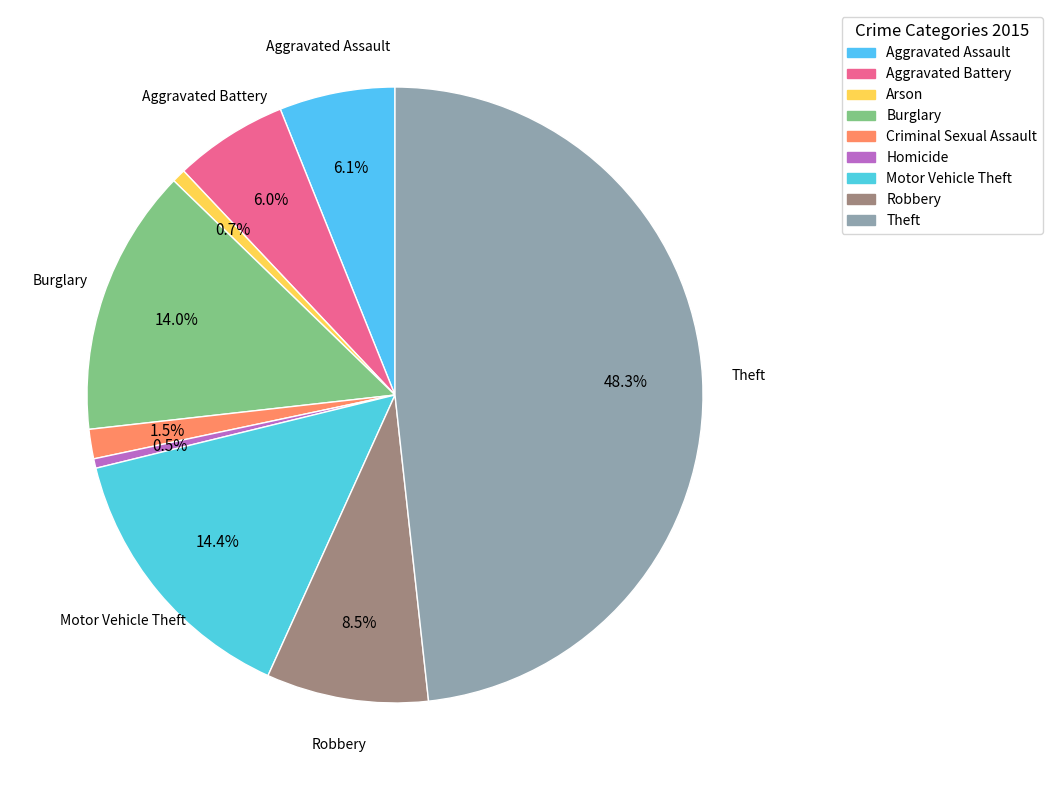

Is there any slice that represents more than half of the pie?

No